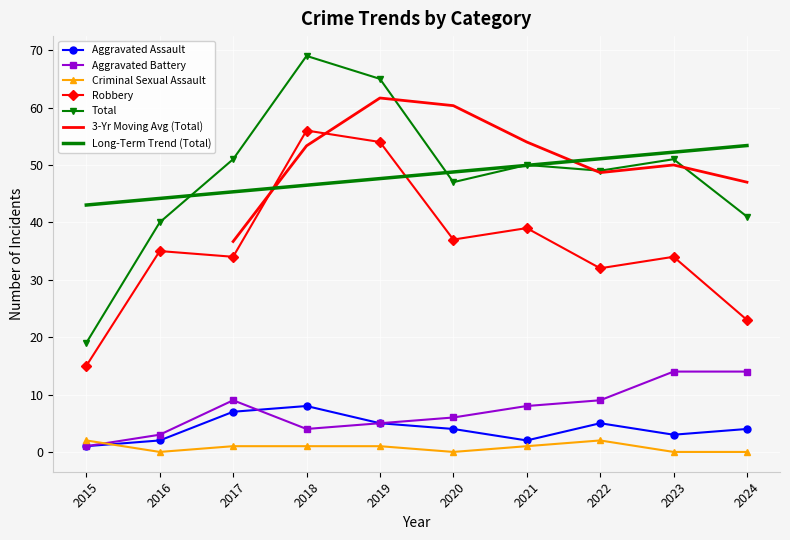

Reading right to left, extract all data points from this chart.

Aggravated Assault: 4	3	5	2	4	5	8	7	2	1
Aggravated Battery: 14	14	9	8	6	5	4	9	3	1
Criminal Sexual Assault: 0	0	2	1	0	1	1	1	0	2
Robbery: 23	34	32	39	37	54	56	34	35	15
Total: 41	51	49	50	47	65	69	51	40	19